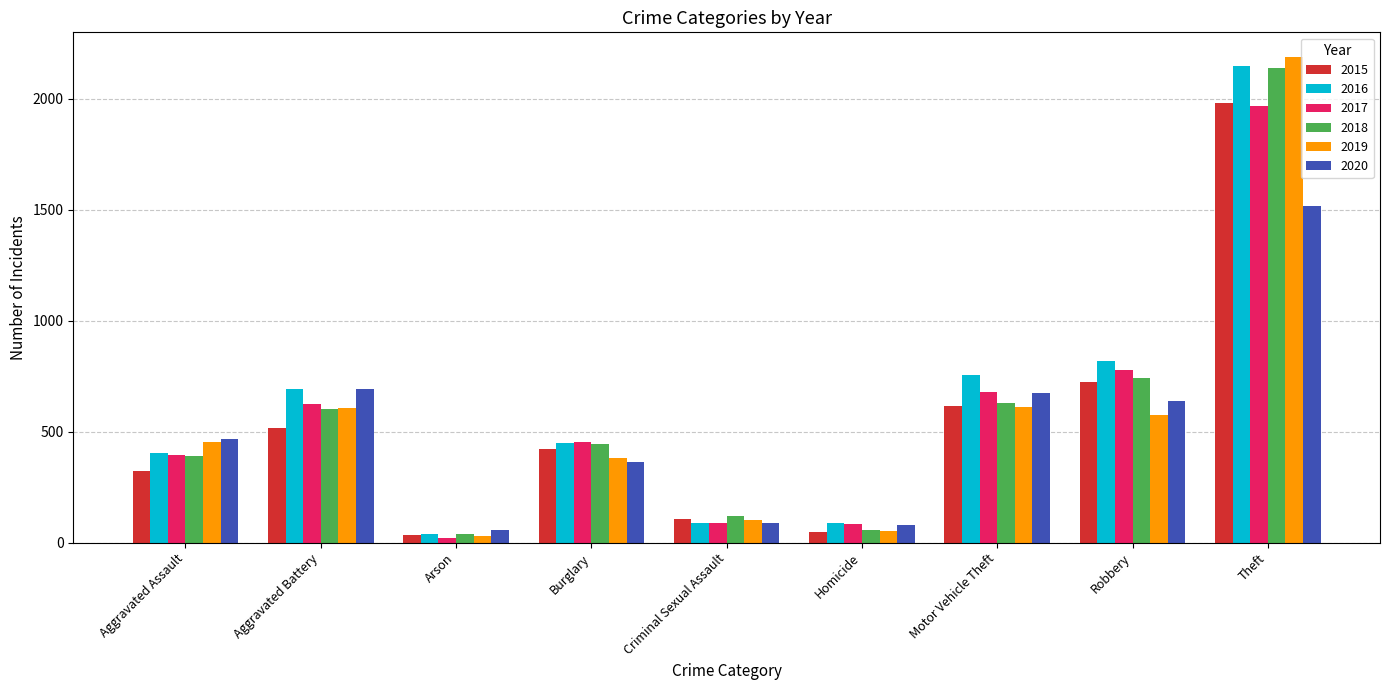

Count the number of data series in this chart.

6